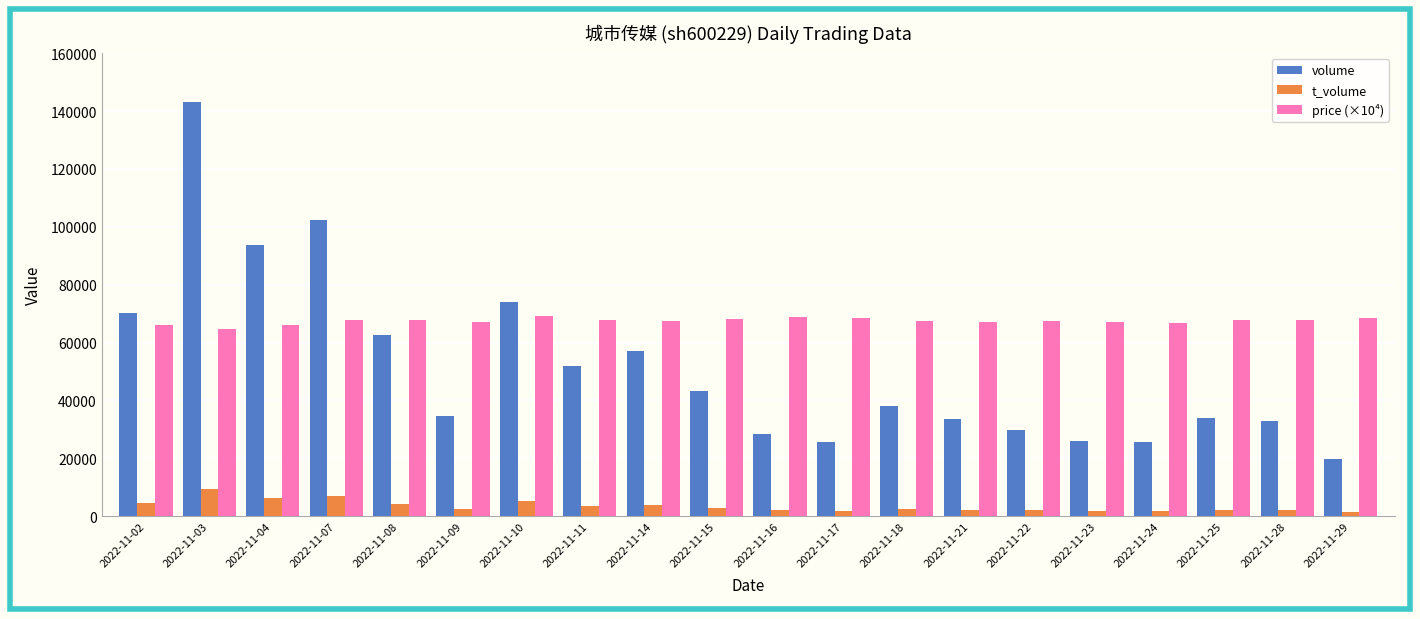

True or false: volume has a value of 62868.7 at 2022-11-15.

False